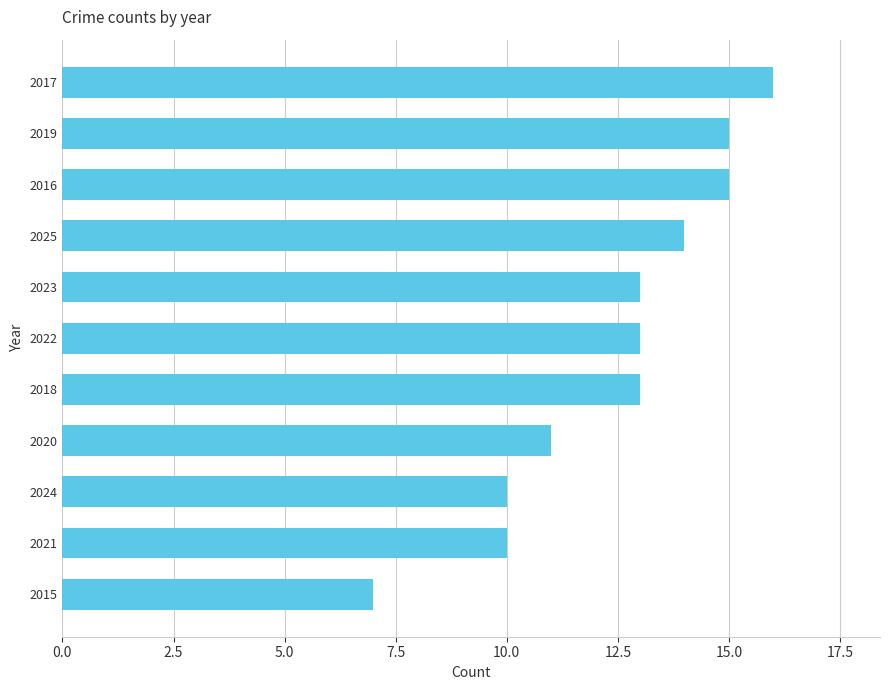

What is the difference between the second highest and second lowest values?

5